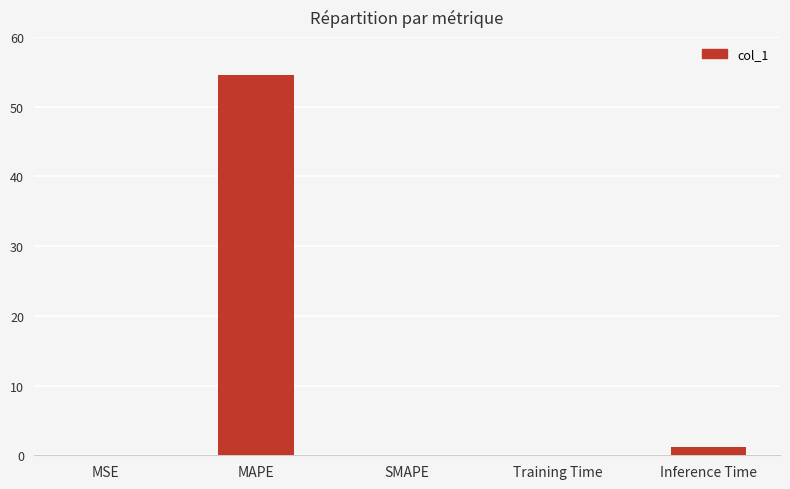

The chart shows a value of 27.4 at SMAPE. True or false?

False